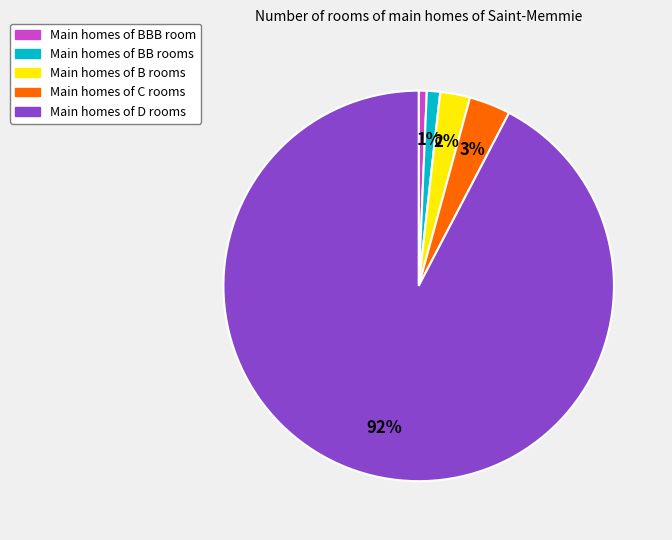

Is there a majority slice in this chart?

Yes